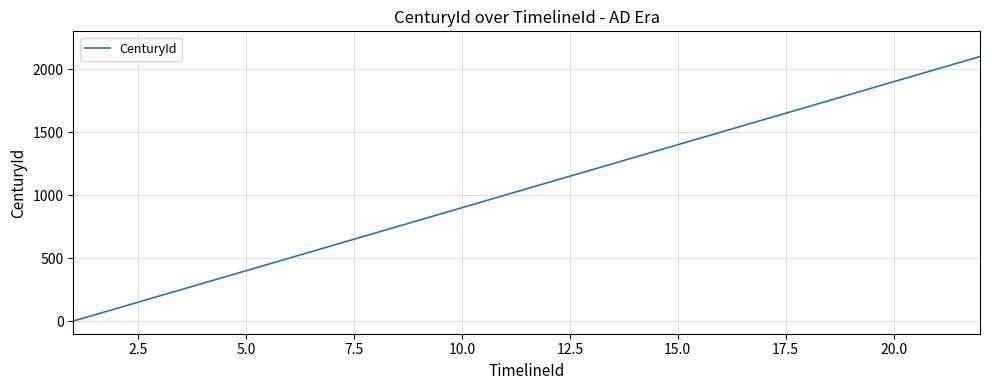

What is the difference between the maximum and minimum values?

2099